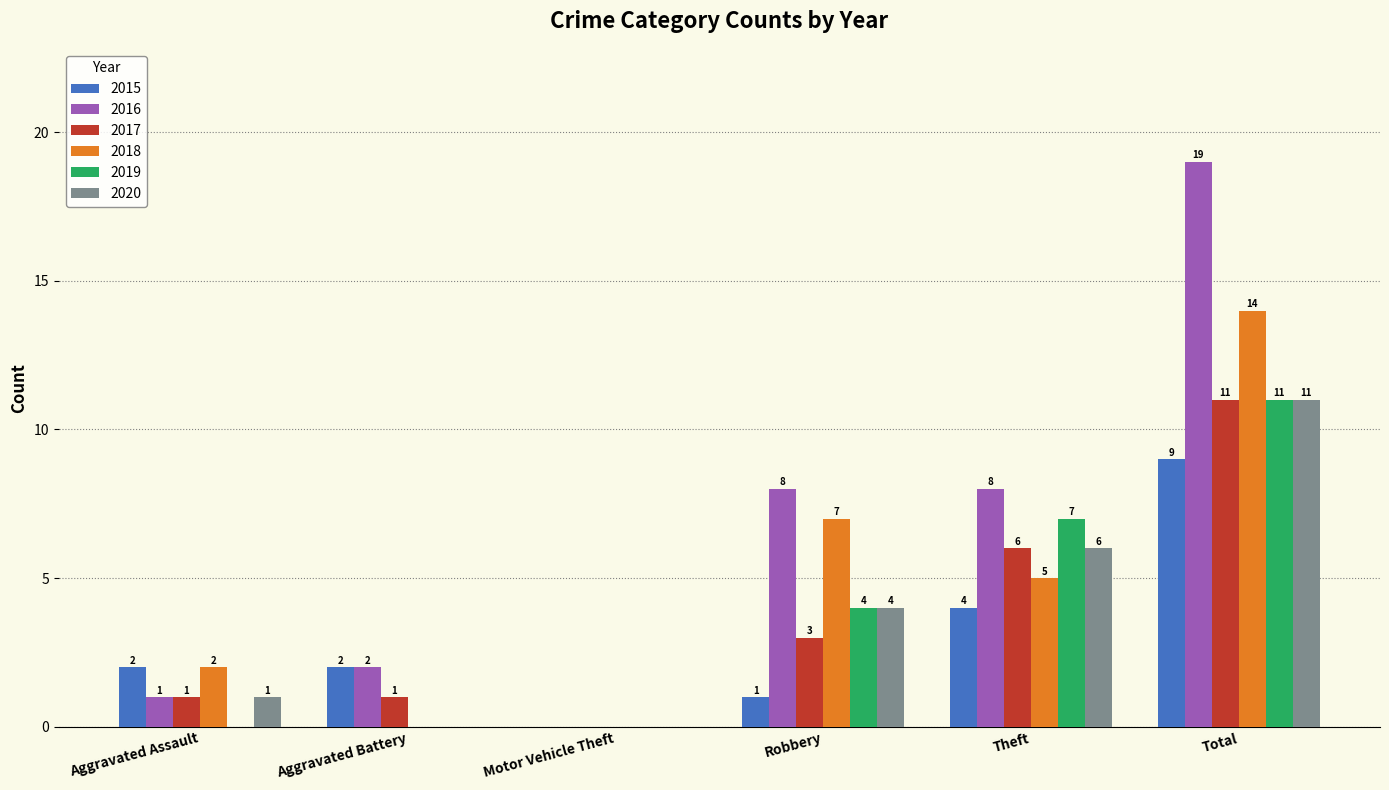

Reading left to right, transcribe all the data shown in this chart.

2015: 2	2	0	1	4	9
2016: 1	2	0	8	8	19
2017: 1	1	0	3	6	11
2018: 2	0	0	7	5	14
2019: 0	0	0	4	7	11
2020: 1	0	0	4	6	11